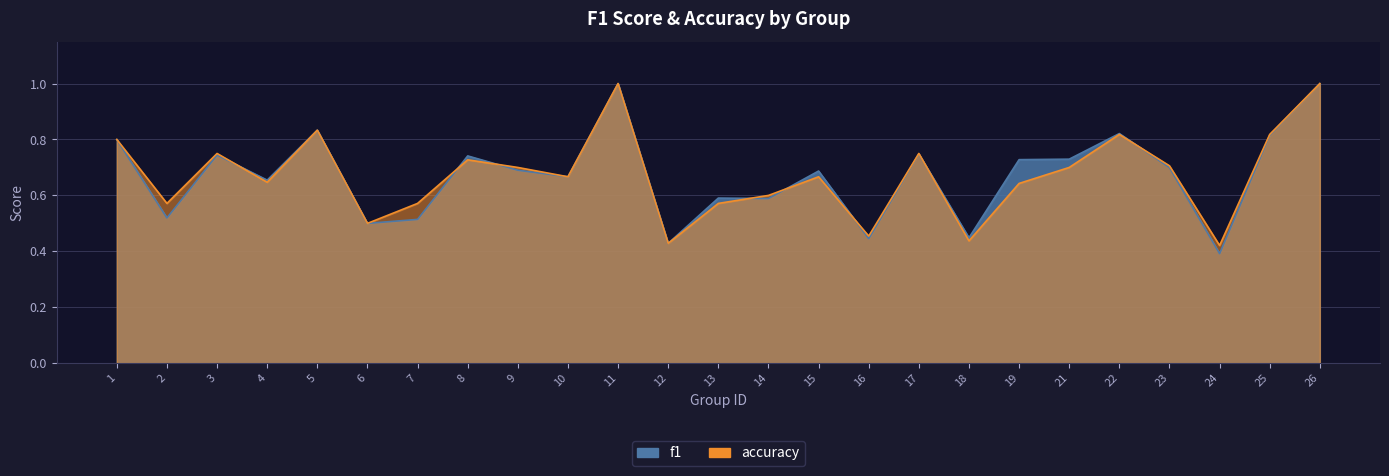

Which has a higher value, 17 or 3?

17